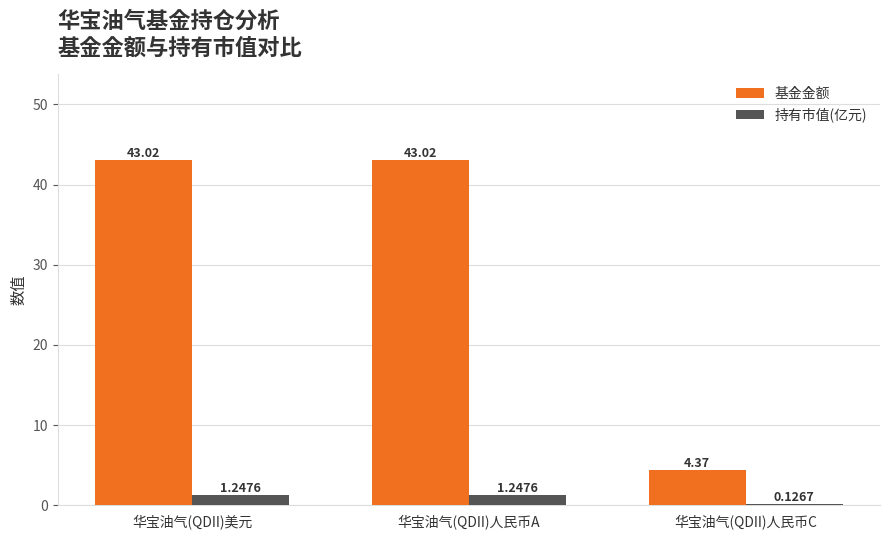

What is the total value across all series at 华宝油气(QDII)人民币C?

4.5